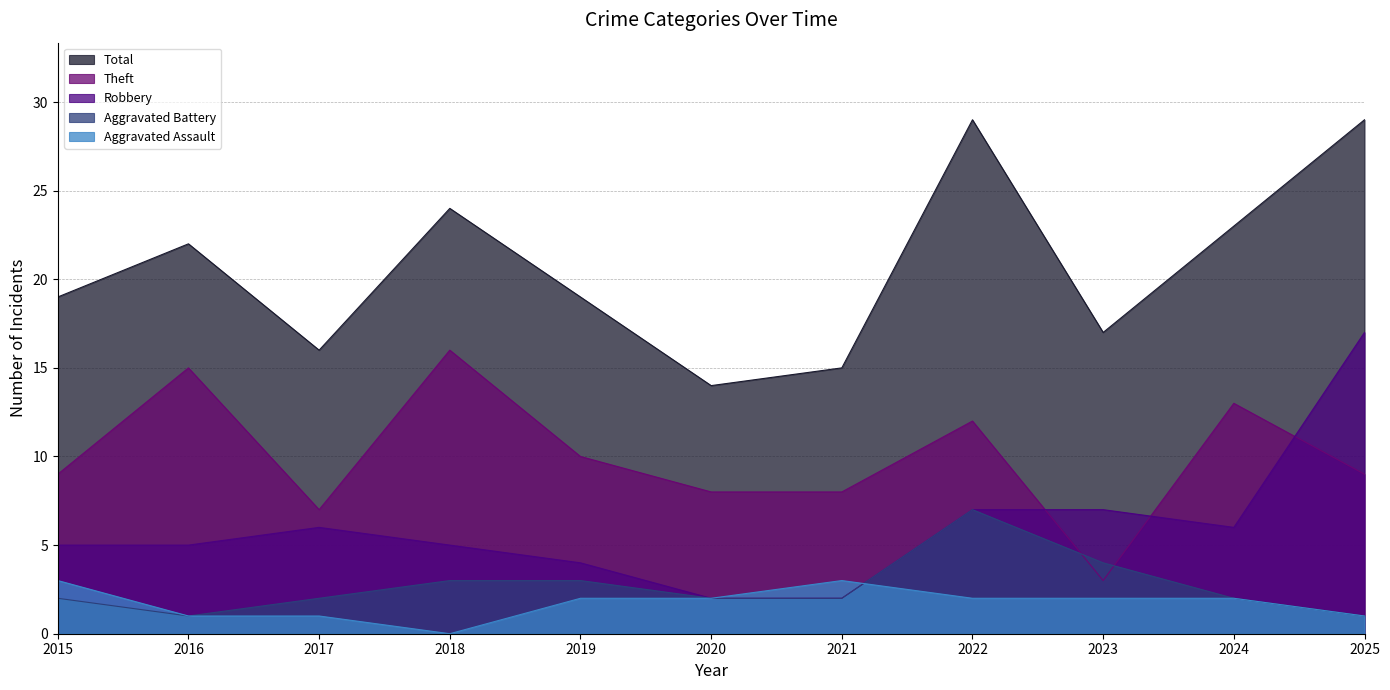

Rank the series at 2022 from highest to lowest value.

Total, Theft, Aggravated Battery, Robbery, Aggravated Assault